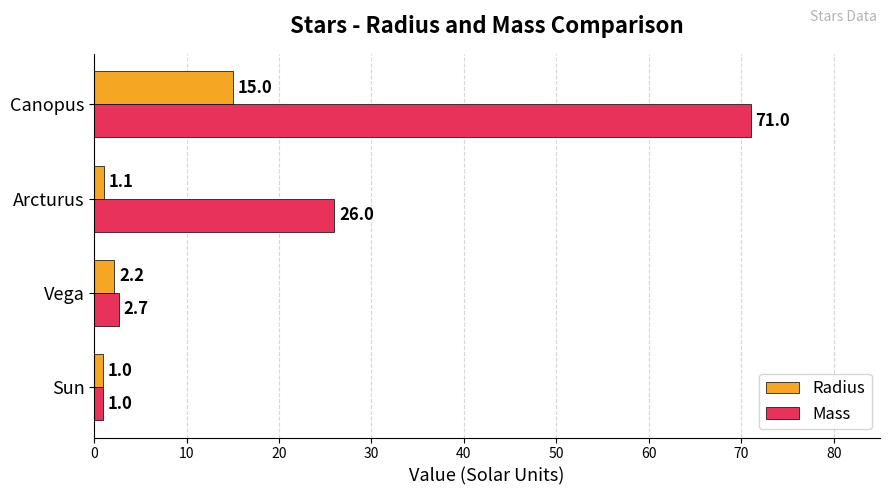

How many values in the Mass series are below 26?

2